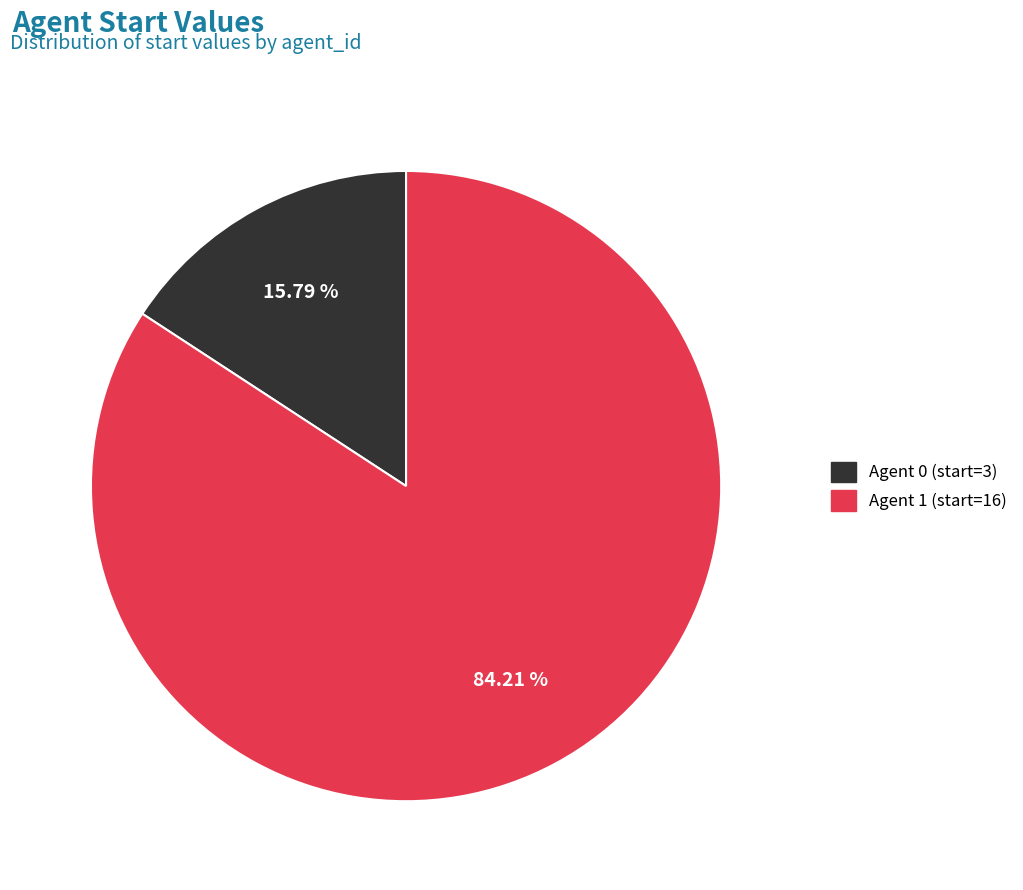

How many slices are in this pie chart?

2